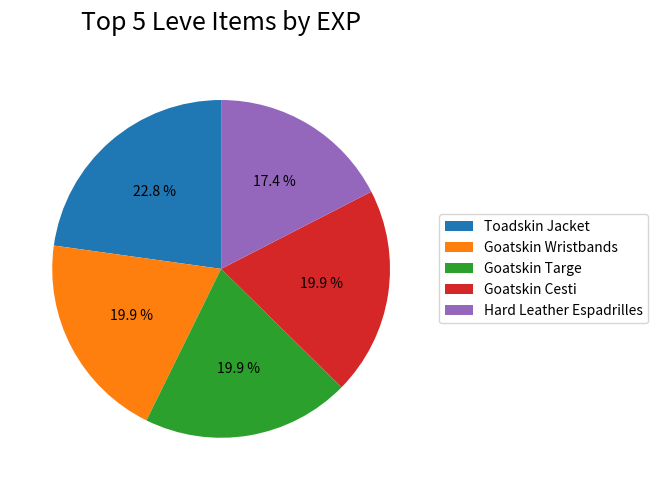

Which category has the smallest portion of the pie?

Hard Leather Espadrilles